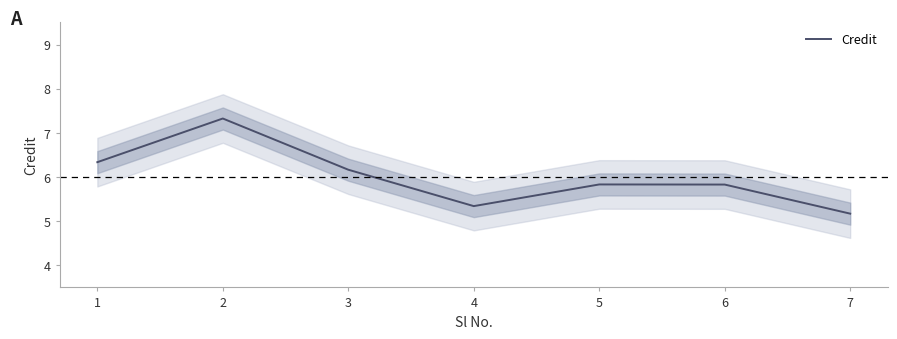

What is the value of the 4th point from the left?

5.3